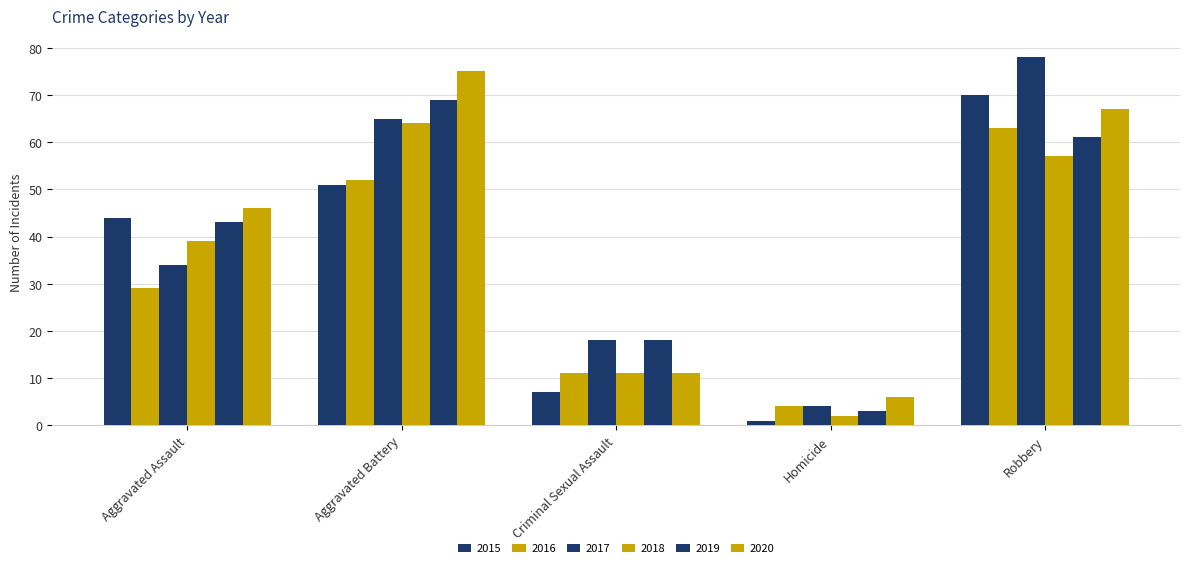

At which category is the sum across all series the highest?

Robbery